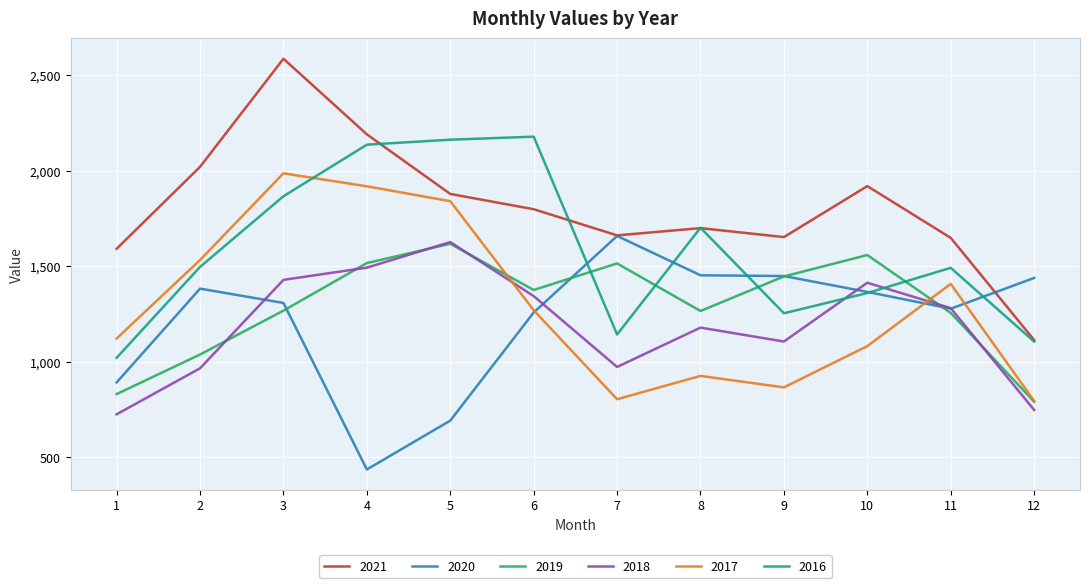

Where is the first local minimum for 2018?

7